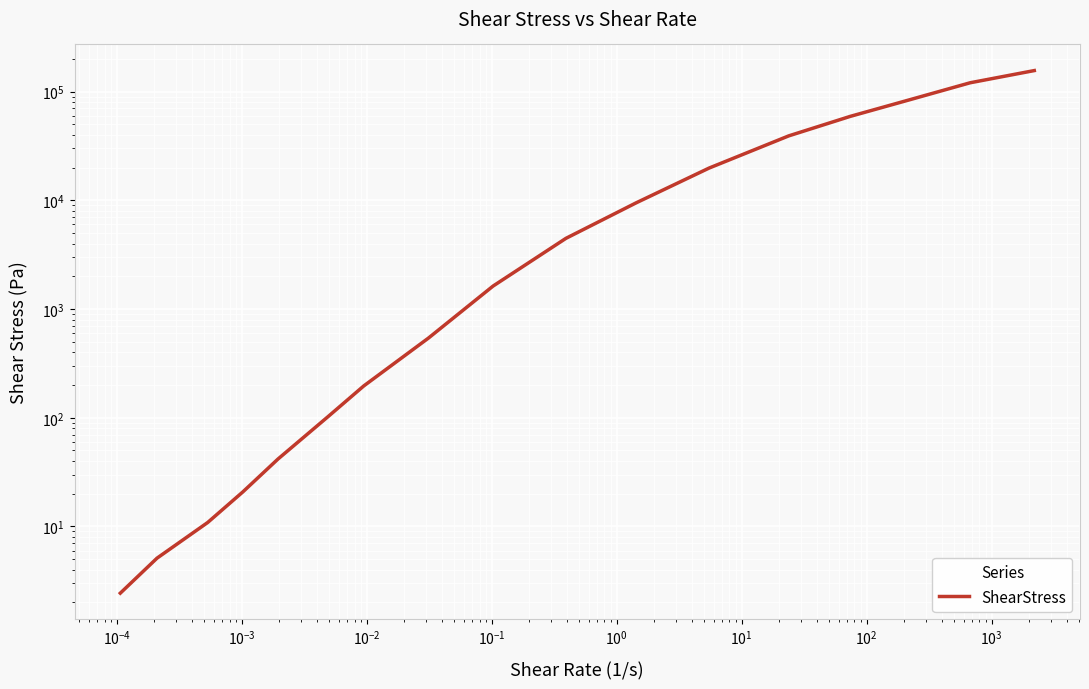

True or false: the data has more than 0 interior local peaks.

False